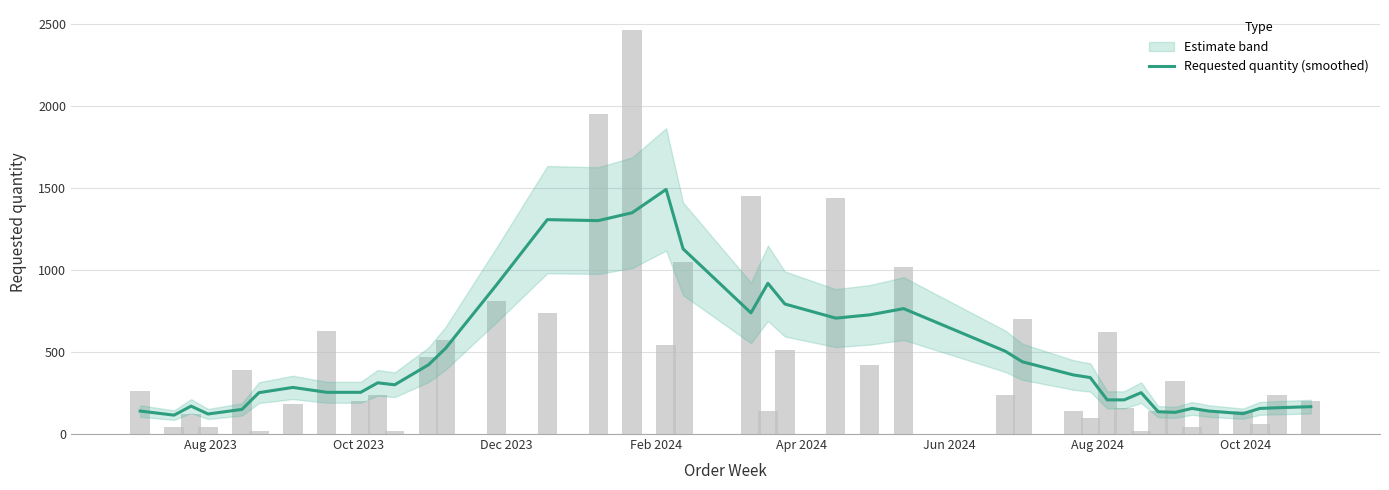

How many categories are shown in the chart?

40